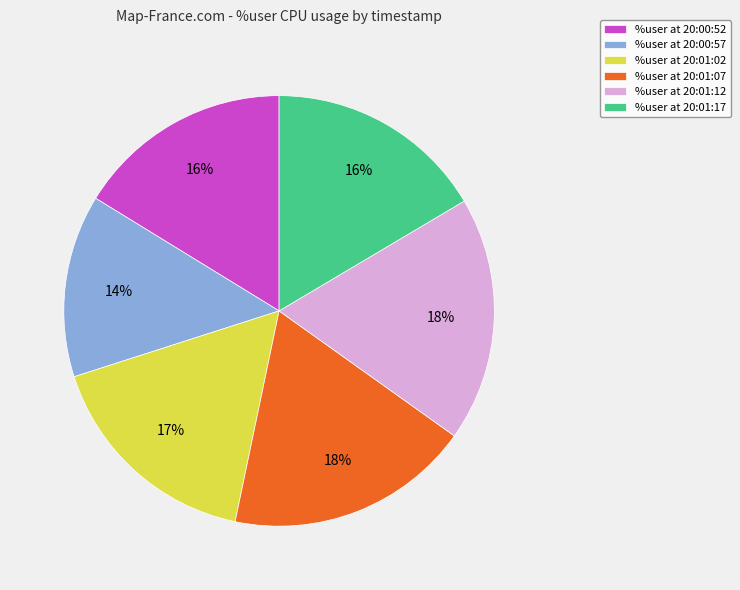

Is it true that %user at 20:01:12 is 18% of the pie?

True